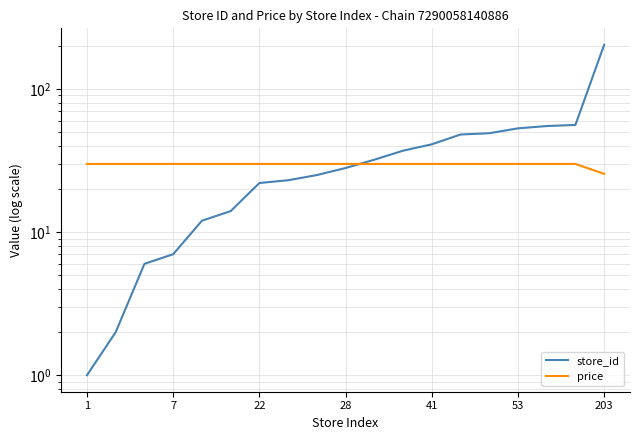

What is the minimum value shown in the chart?

1.0